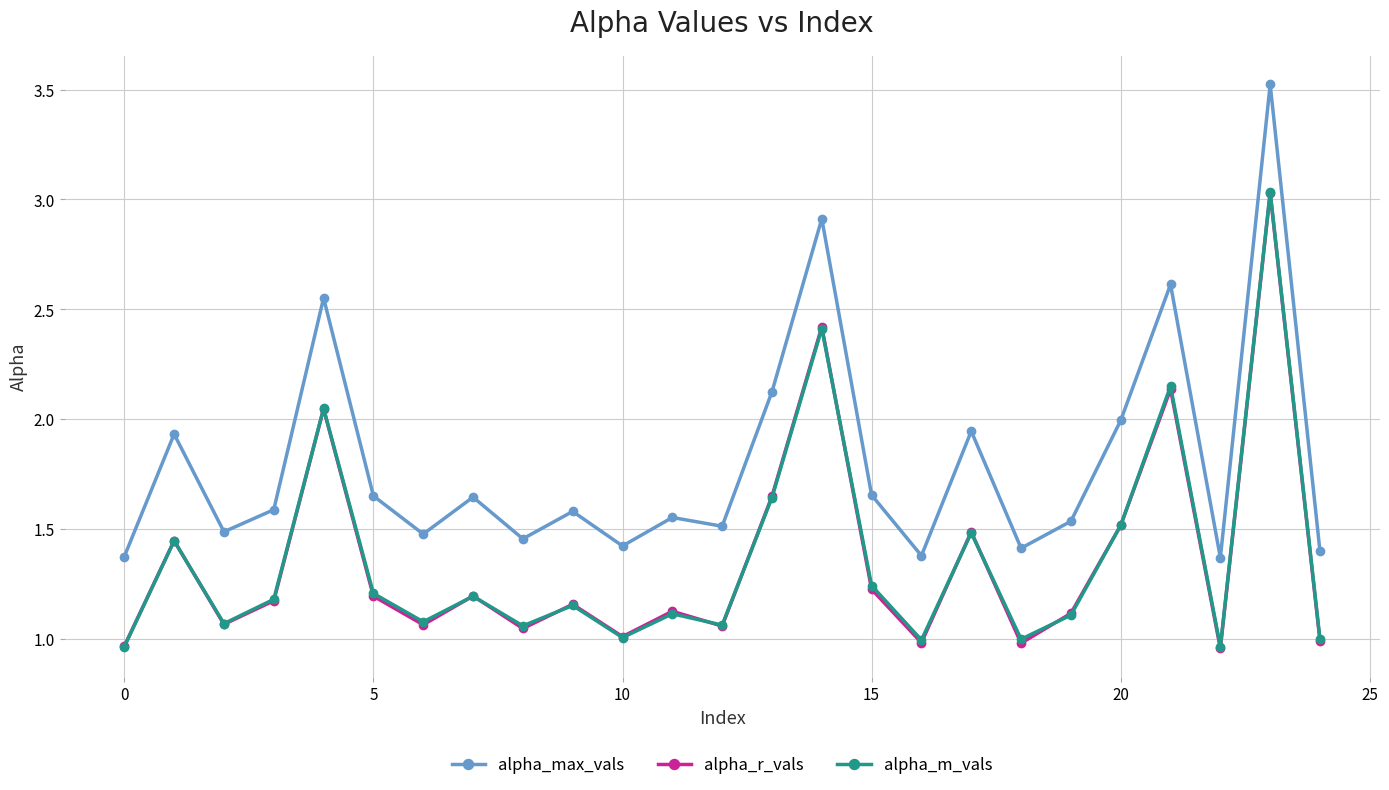

True or false: alpha_r_vals and alpha_max_vals cross at least once.

False